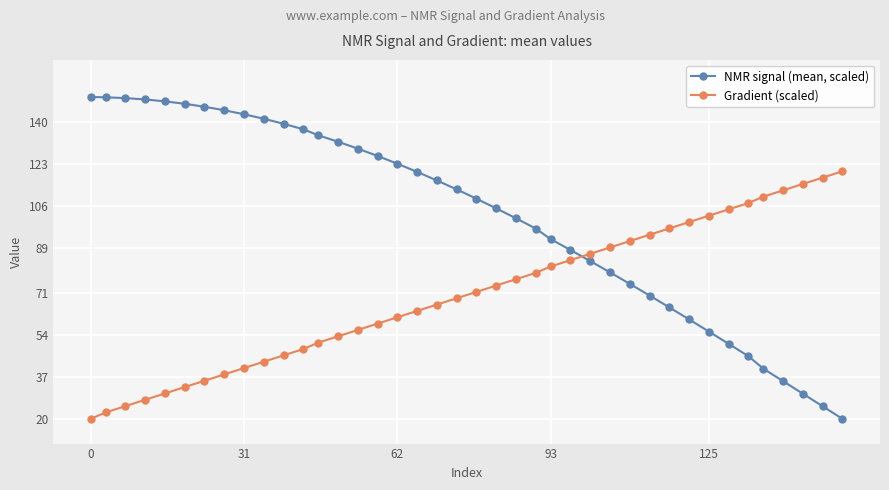

What is the difference between the maximum and second lowest values in the Gradient (scaled) series?

97.4